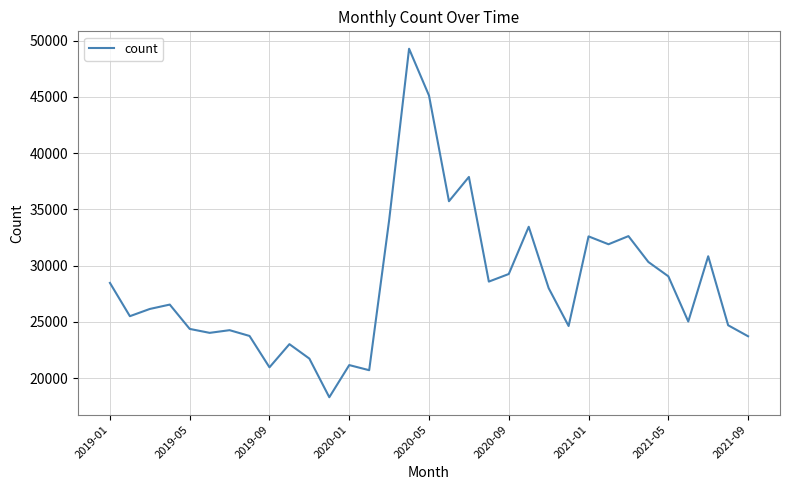

What is the maximum value shown in the chart?

49277